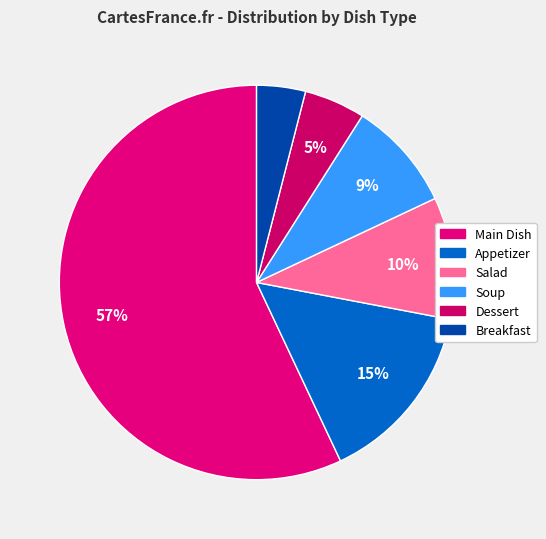

To the nearest percent, what percentage of the pie is Soup?

9%